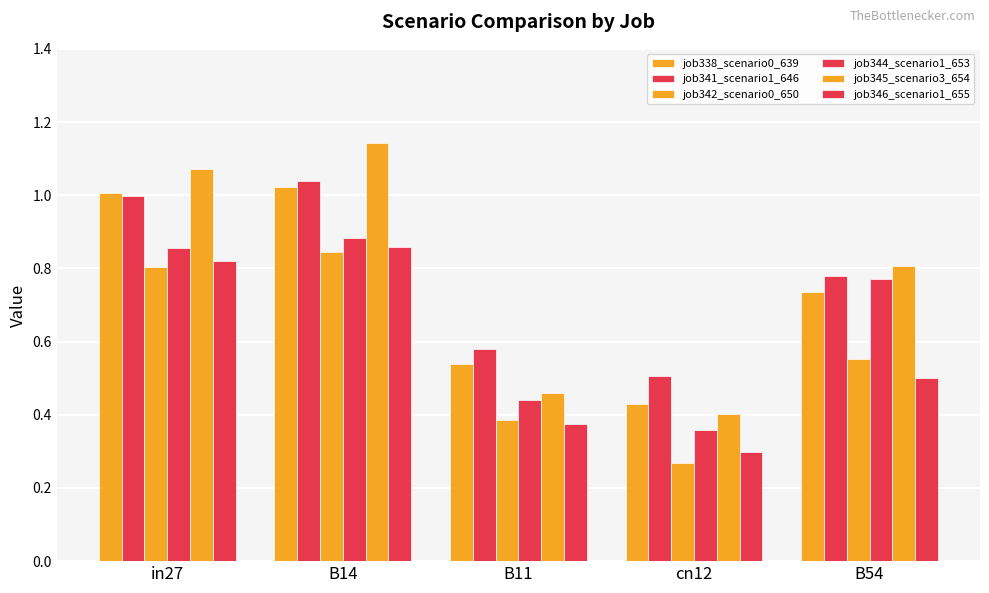

How many bars are there in total?

30